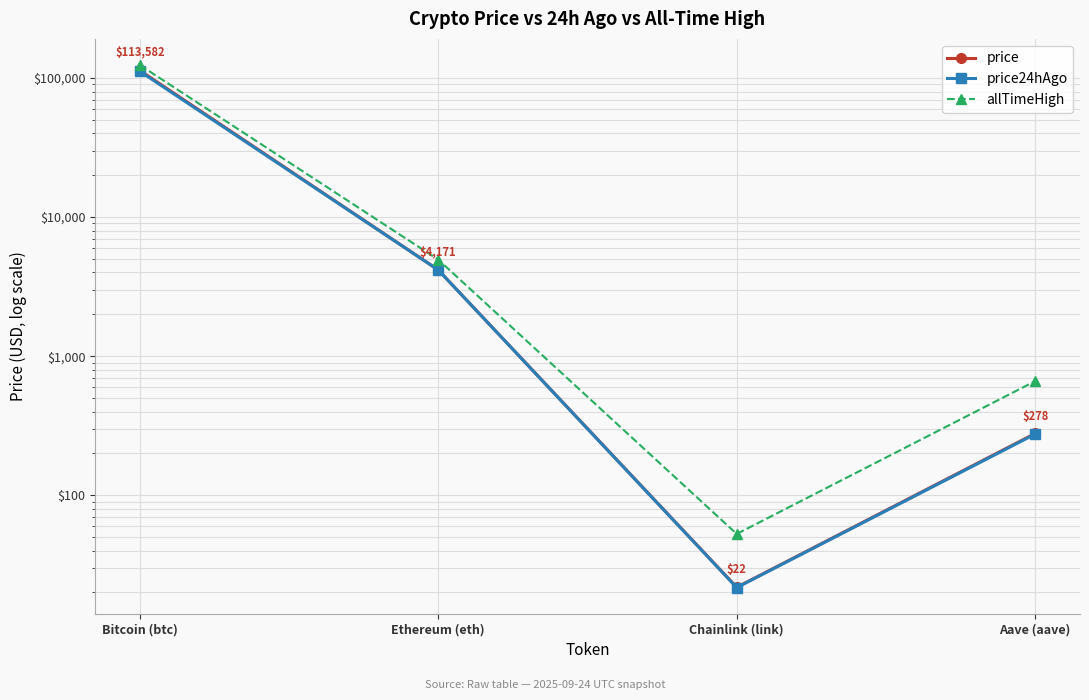

Is this an area chart (filled region under the line)?

No